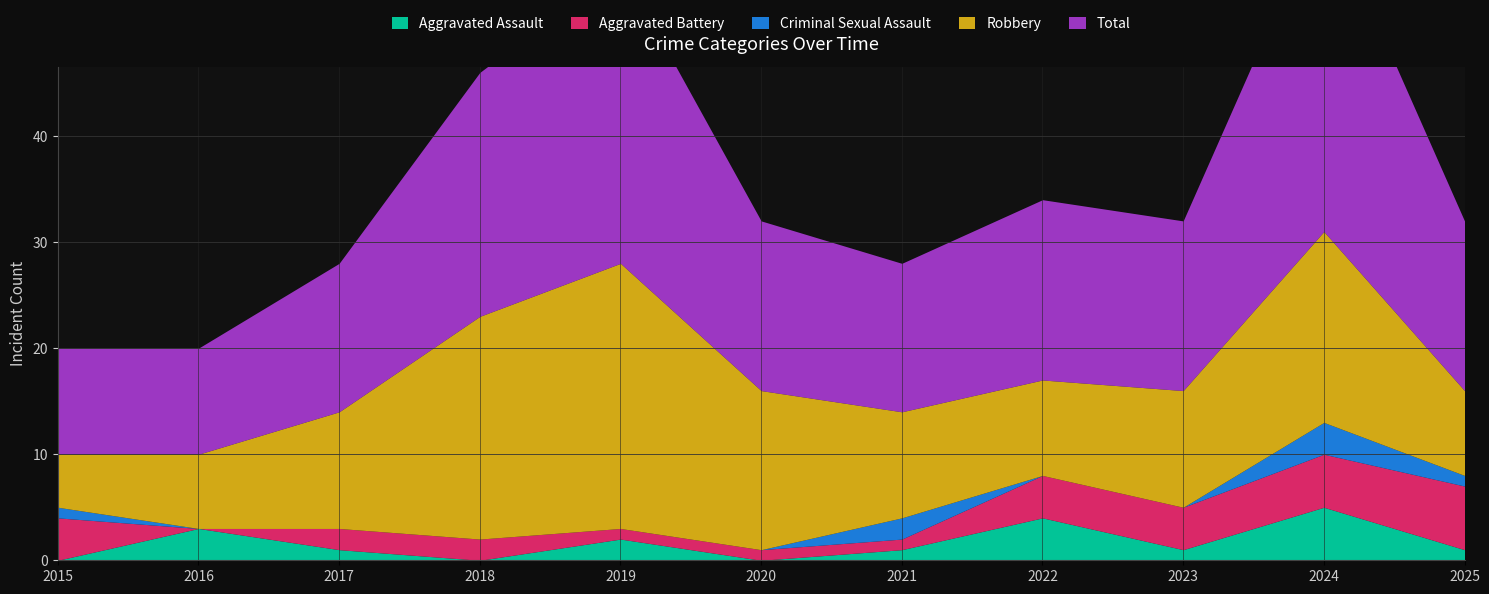

At 2016, list the series in order from largest to smallest.

Total, Robbery, Aggravated Assault, Aggravated Battery, Criminal Sexual Assault